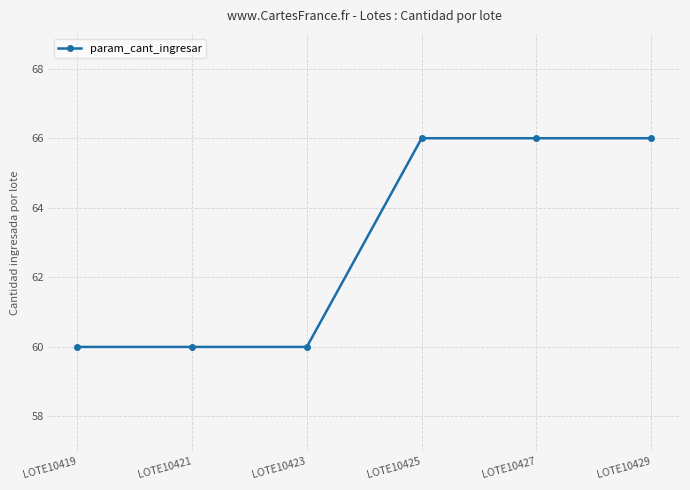

Between LOTE10427 and LOTE10423, which is larger?

LOTE10427